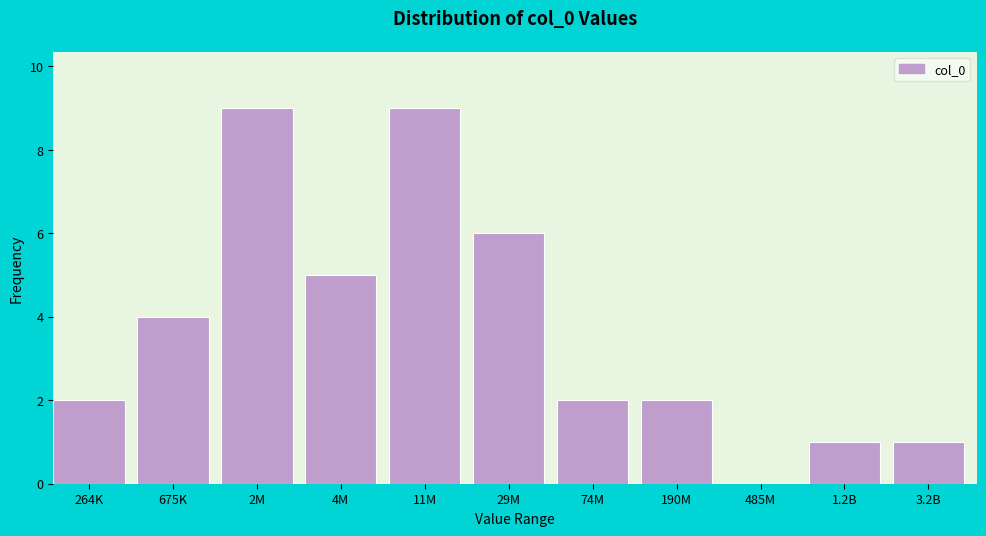

Reading left to right, extract all data points from this chart.

264K=2	675K=4	2M=9	4M=5	11M=9	29M=6	74M=2	190M=2	485M=0	1.2B=1	3.2B=1